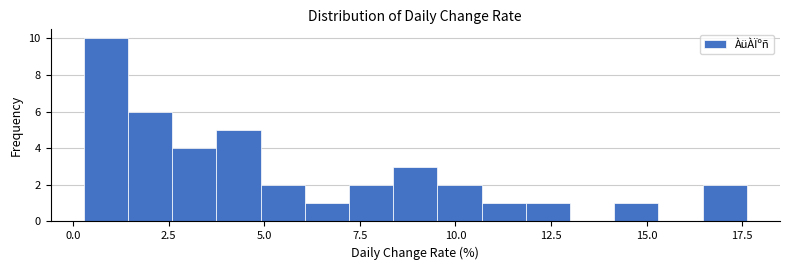

Around what value on the x-axis is the tallest bar? Give the approximate position of its centre, as read against the axis.

1.0